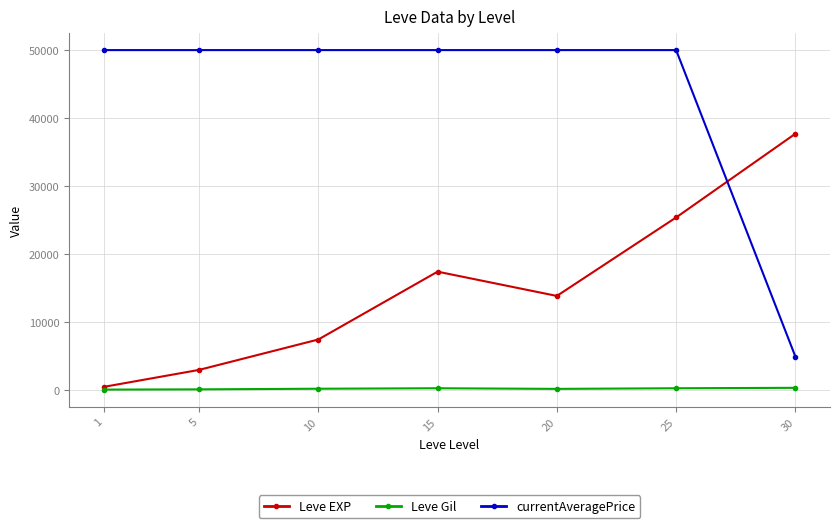

Where is the first local maximum for Leve EXP?

15